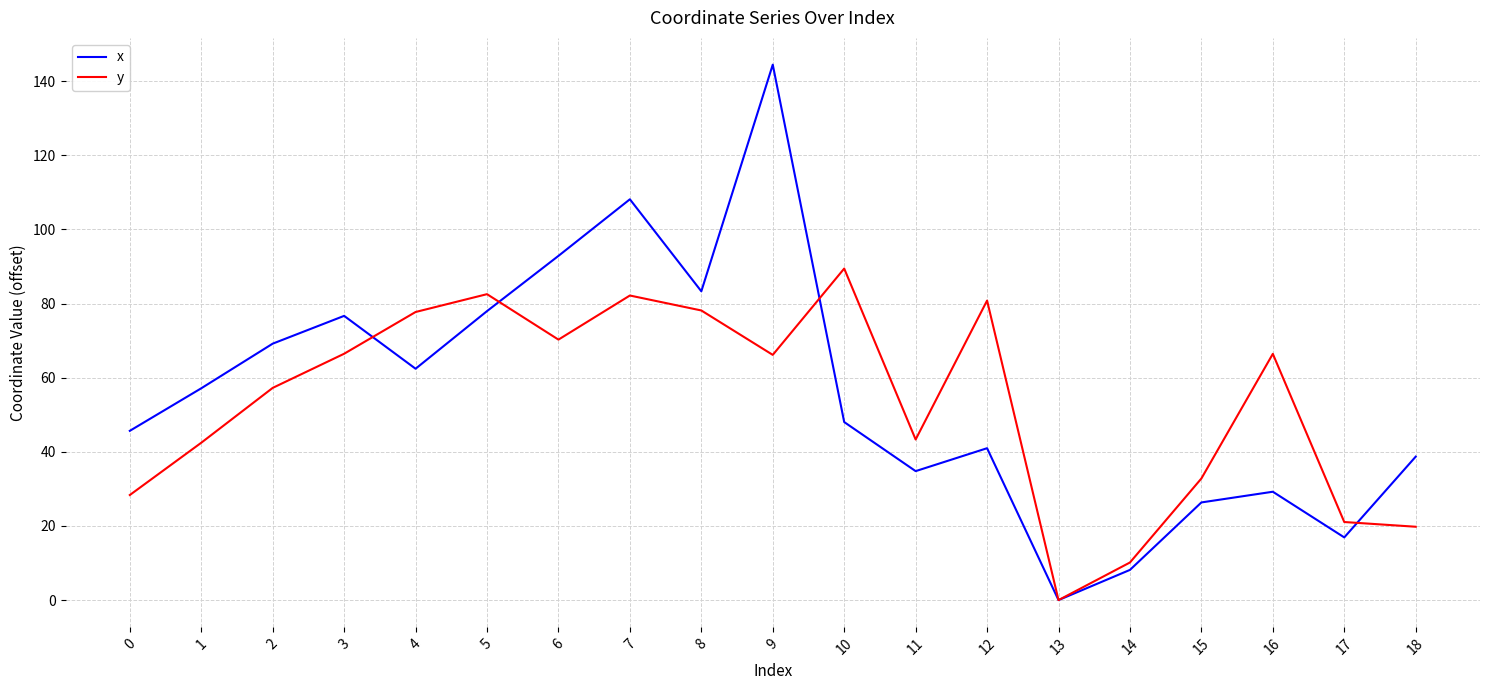

Between 9 and 18, which series saw the biggest shift?

x